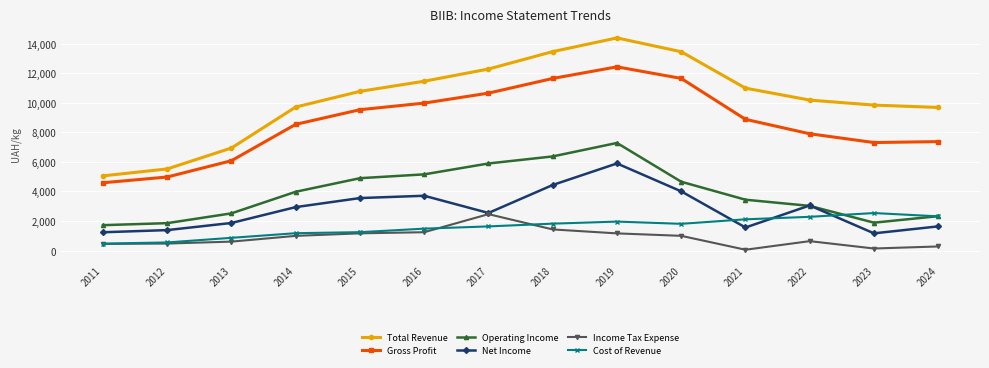

The Gross Profit series shows 6280.2 at 2020. True or false?

False